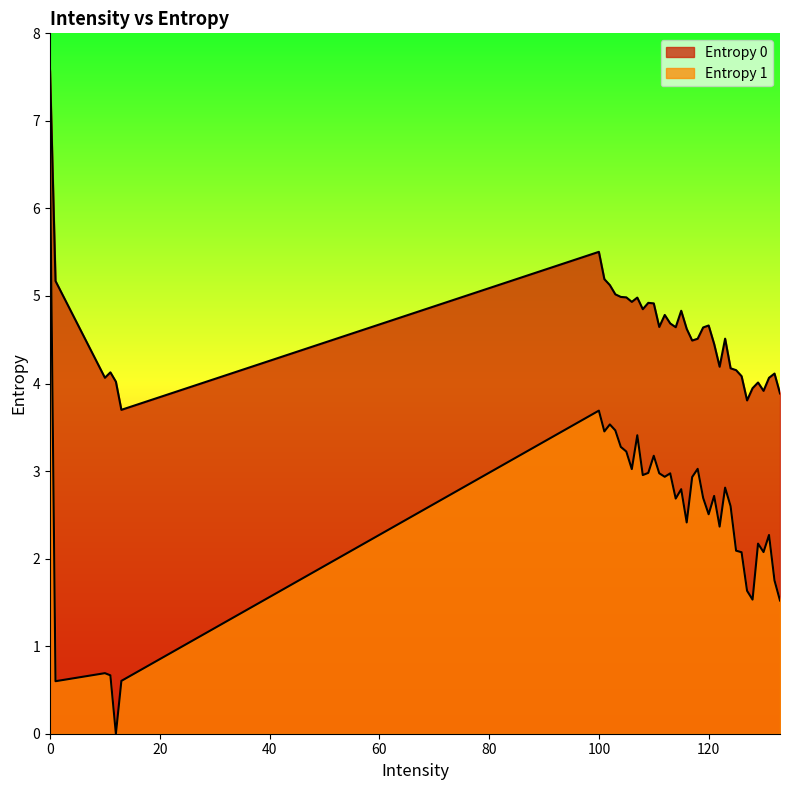

The value of Entropy 1 at 116 is 3.6. True or false?

False